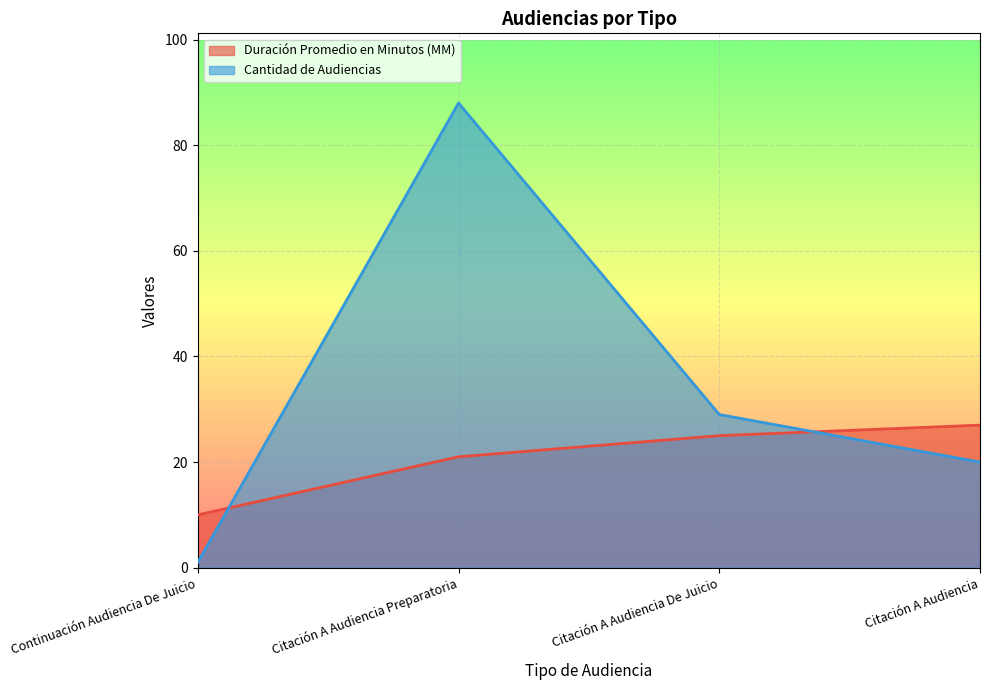

Which series has the largest total across all categories?

Cantidad de Audiencias